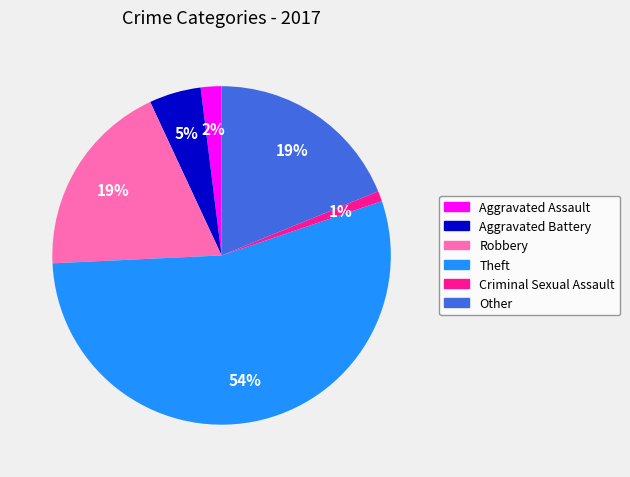

How many slices are in this pie chart?

6